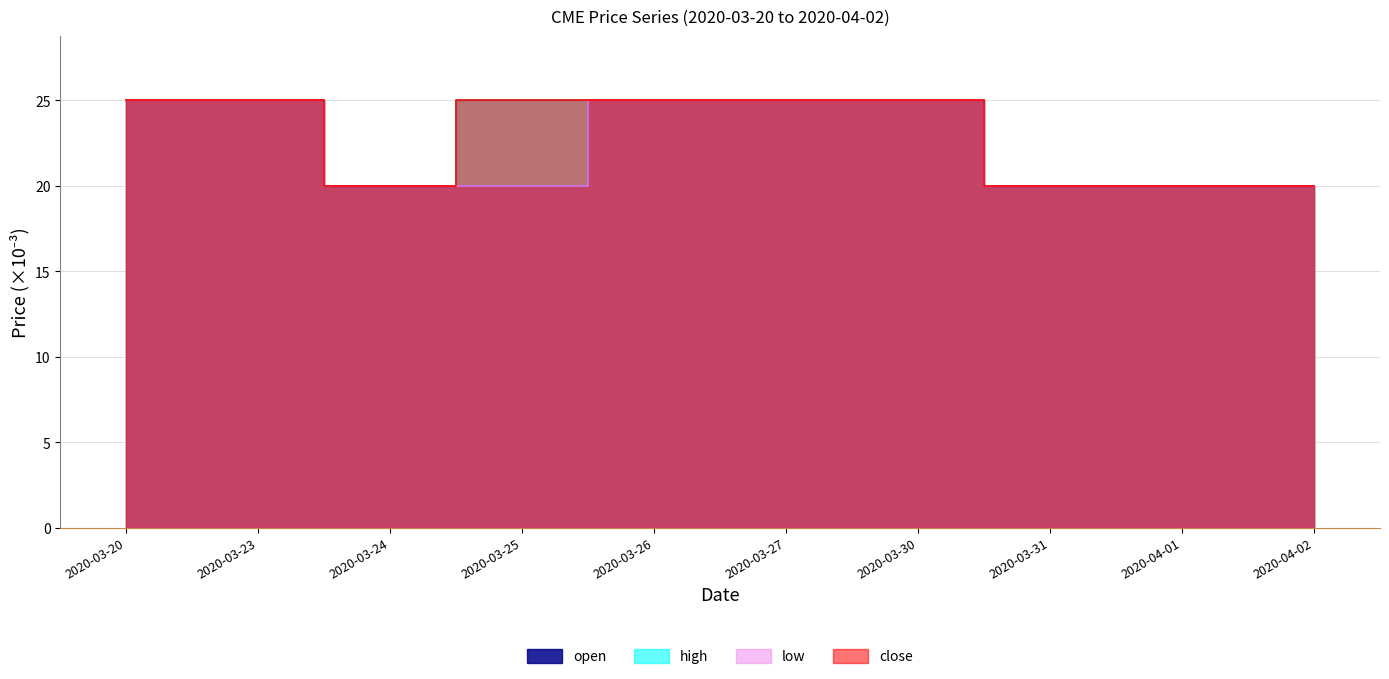

What is the maximum value shown in the chart?

25